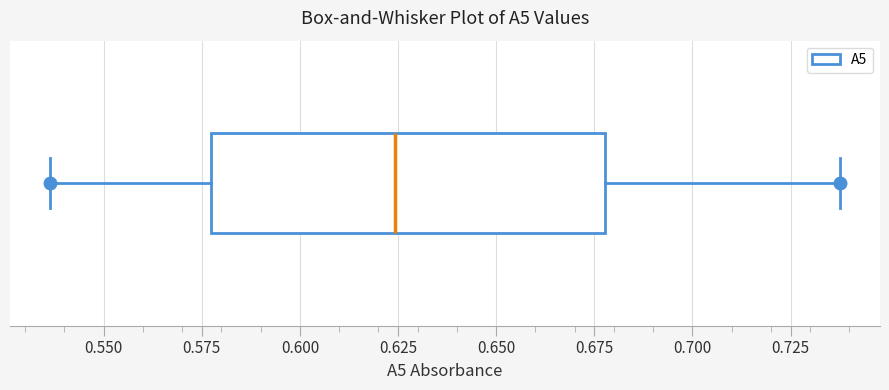

Where is the right edge of the box on the x-axis? The values are not printed on the chart, so give them approximately, as read against the axis.

0.680